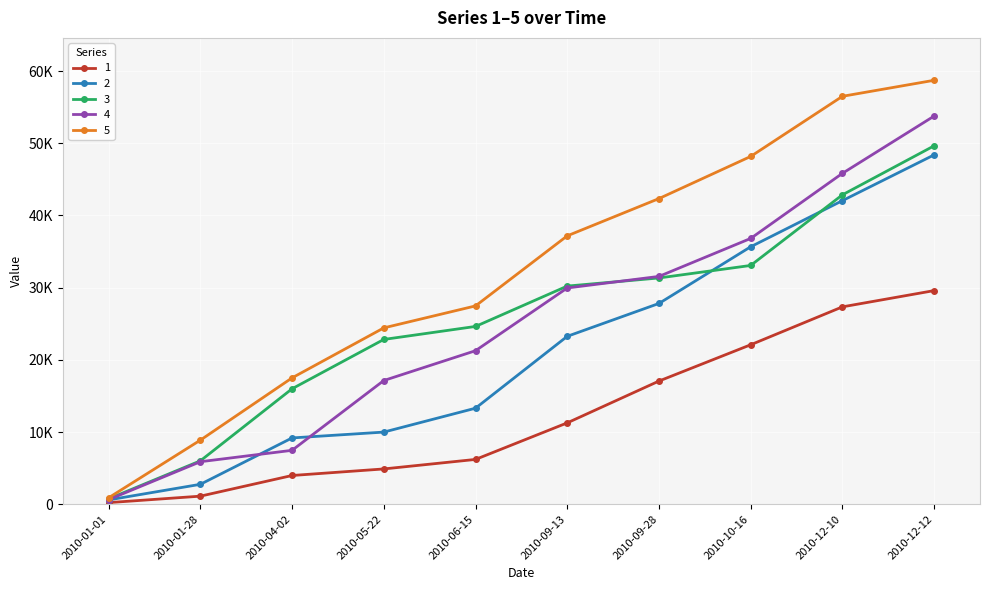

Which series changed the most between 2010-05-22 and 2010-09-13?

2